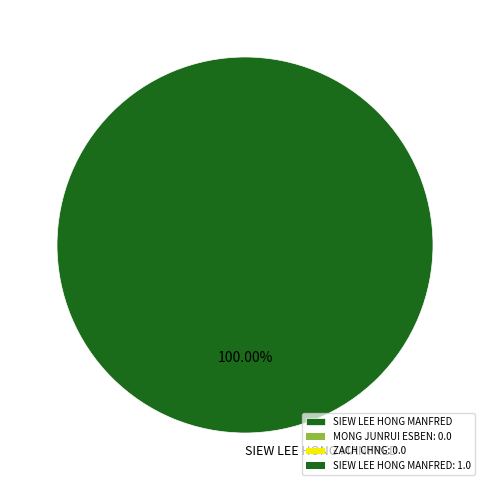

Which slice represents more than half of the pie?

SIEW LEE HONG MANFRED